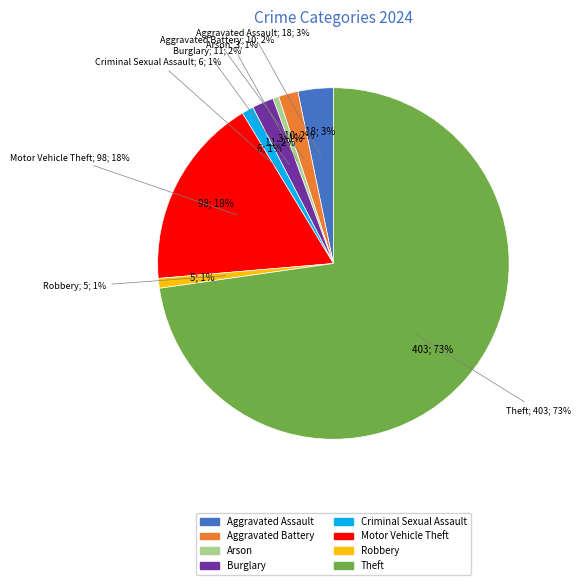

What percentage is NOT represented by Criminal Sexual Assault?

98.9%